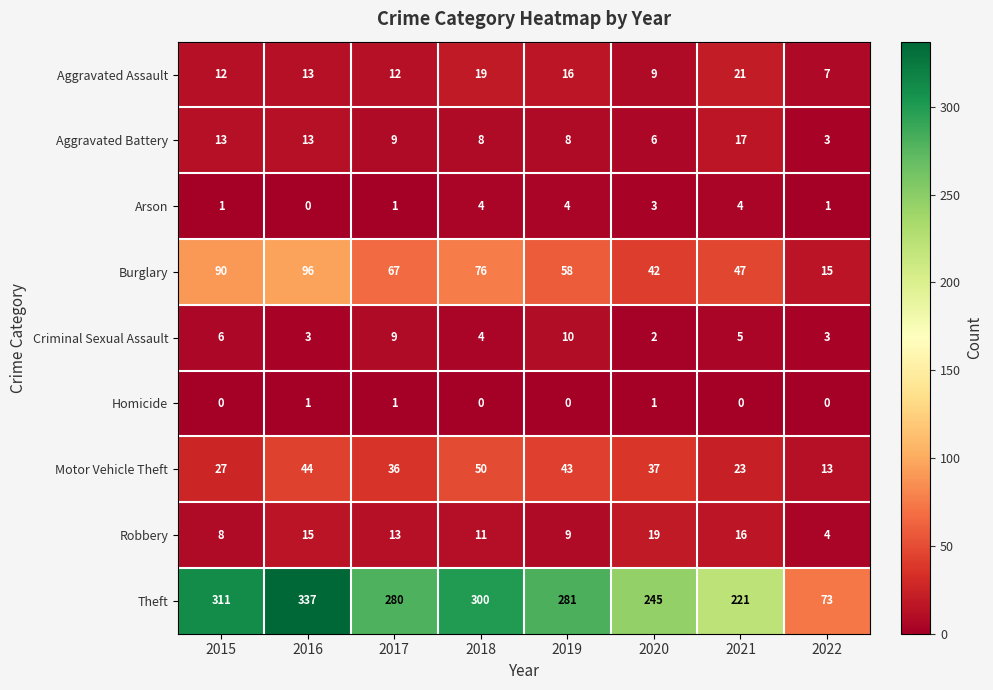

The Criminal Sexual Assault series shows 6 at 2015. True or false?

True